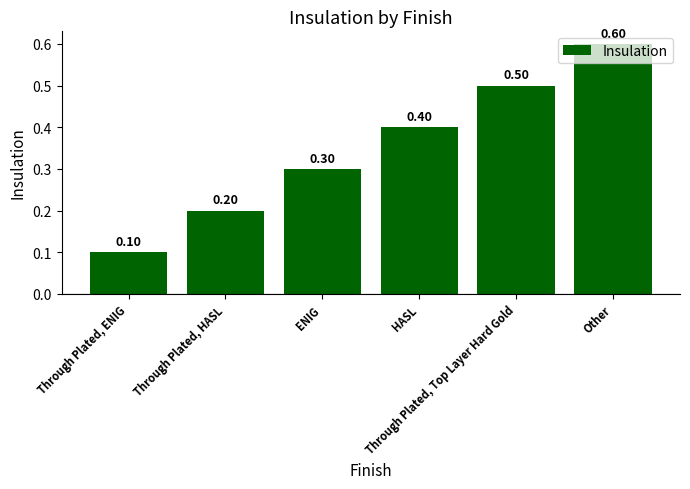

What is the smallest value displayed?

0.1